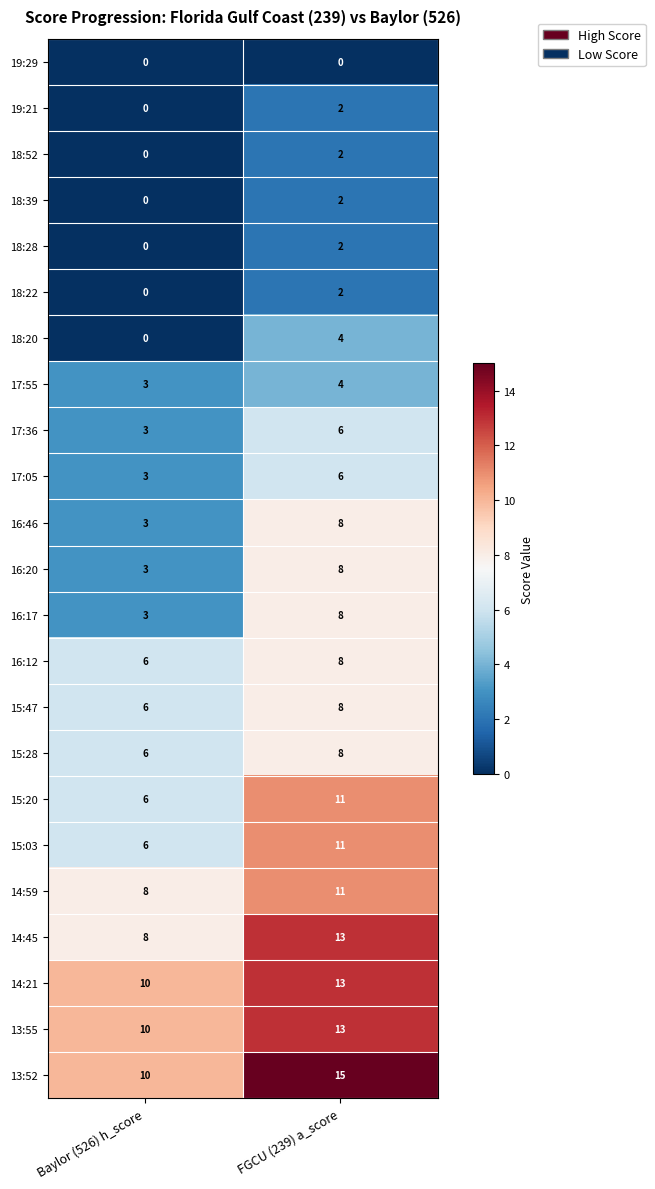

What is the spread (max minus min) of values at FGCU (239) a_score?

15